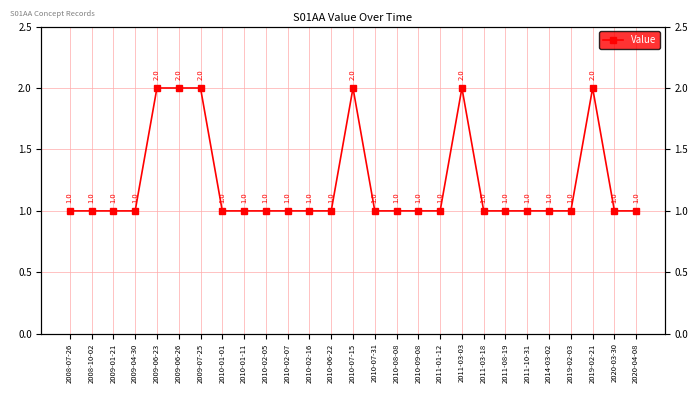

The chart shows a value of 1 at 2008-07-26. True or false?

False